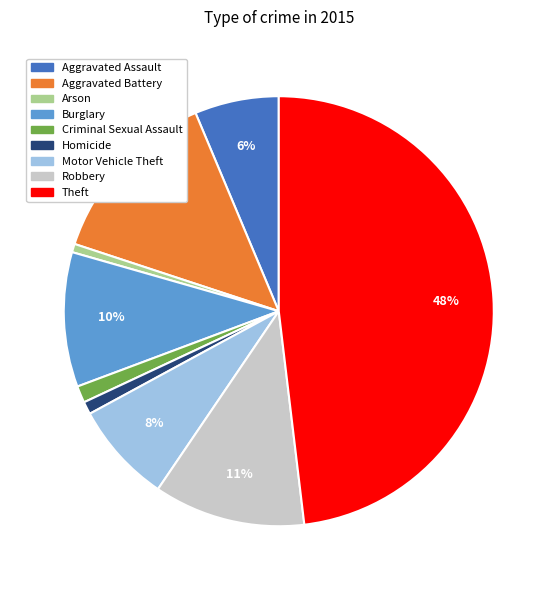

Is it true that Aggravated Battery is 14% of the pie?

True